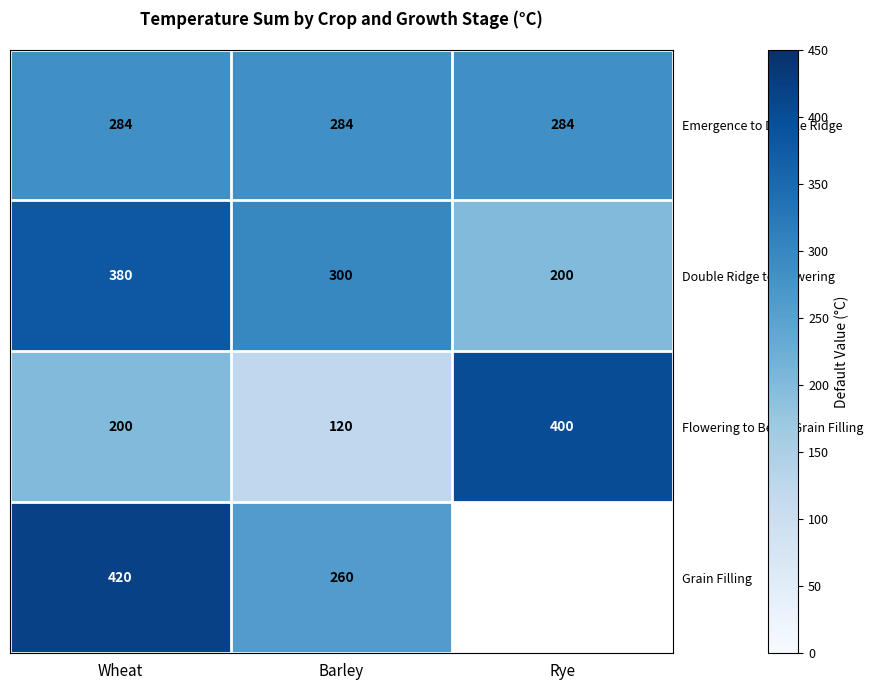

What is the lowest value of the Flowering to Begin Grain Filling series?

120